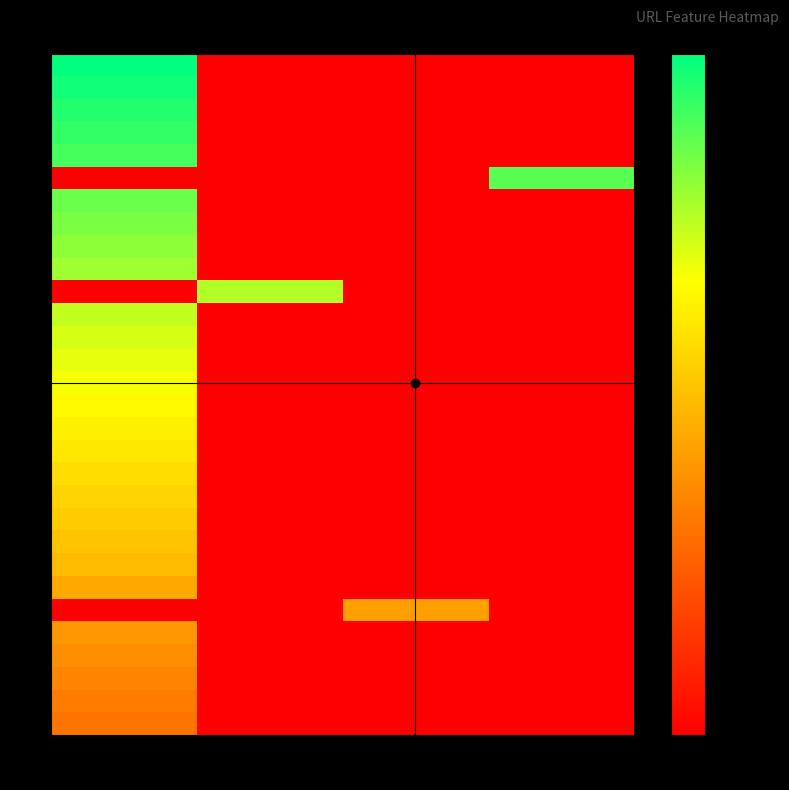

Which label corresponds to the smallest value in the chart?

1